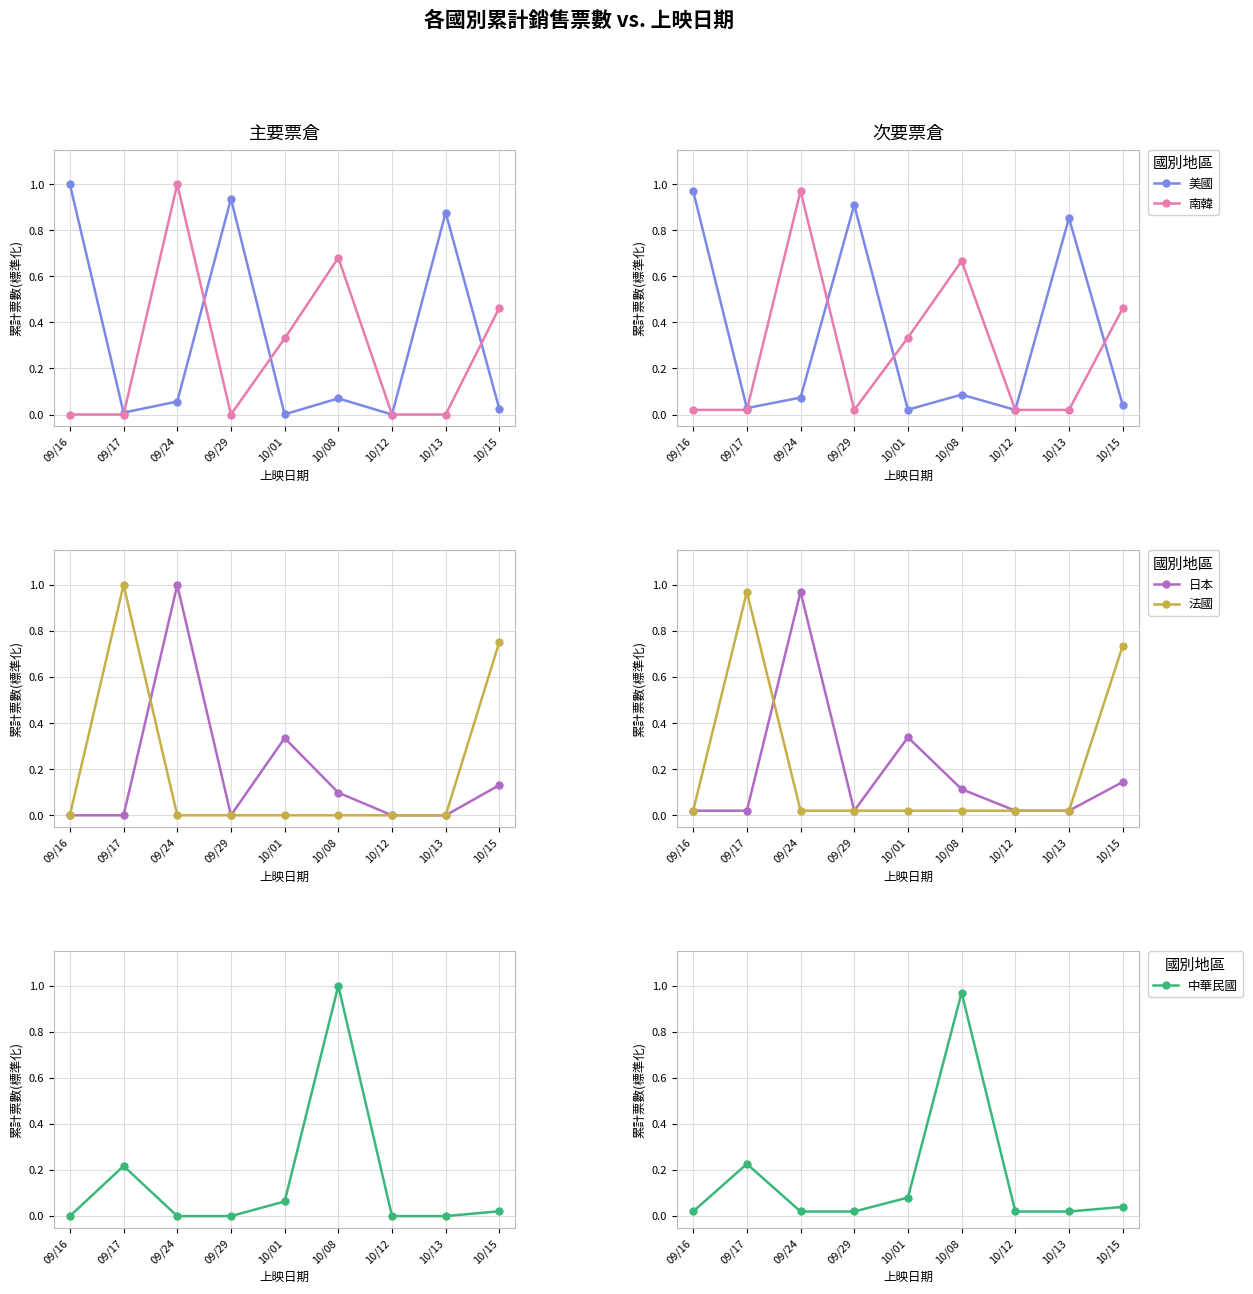

What is the approximate value of 中華民國 at 10/01?

0.1